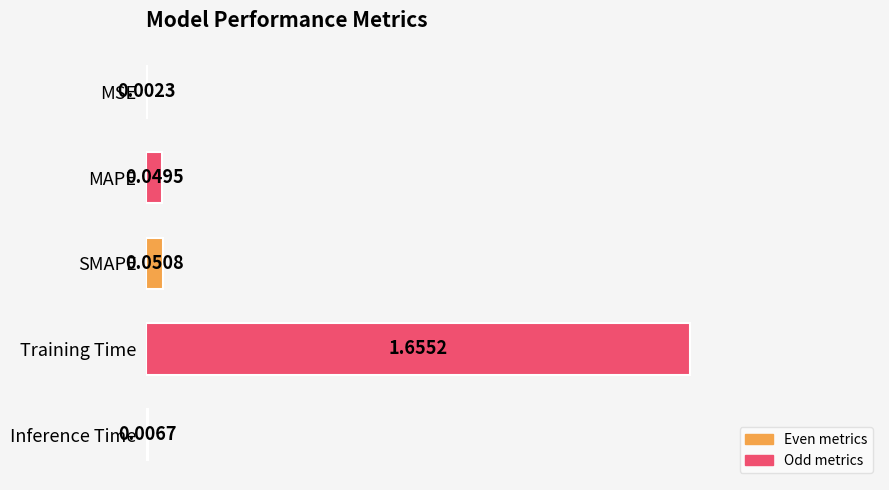

At which category does the chart reach its peak across all series?

Training Time